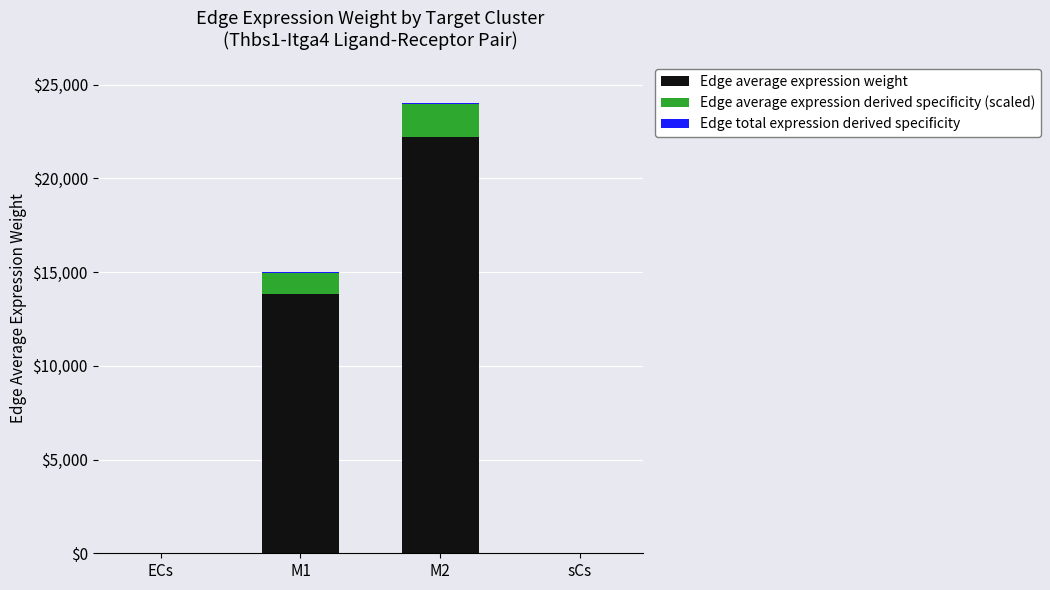

What position from the left is sCs?

4